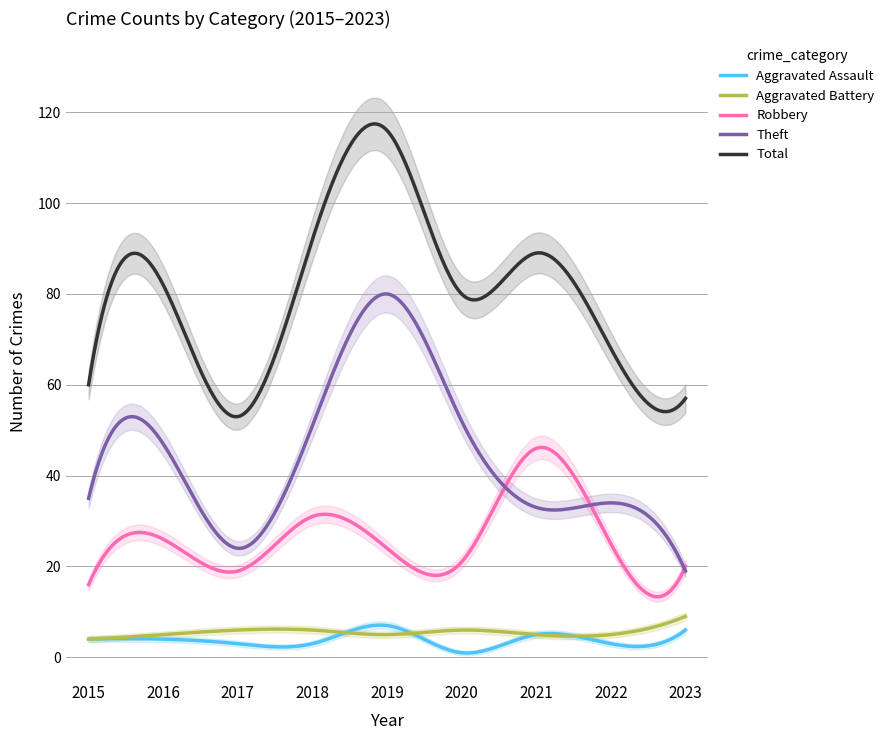

What is the minimum value shown in the chart?

1